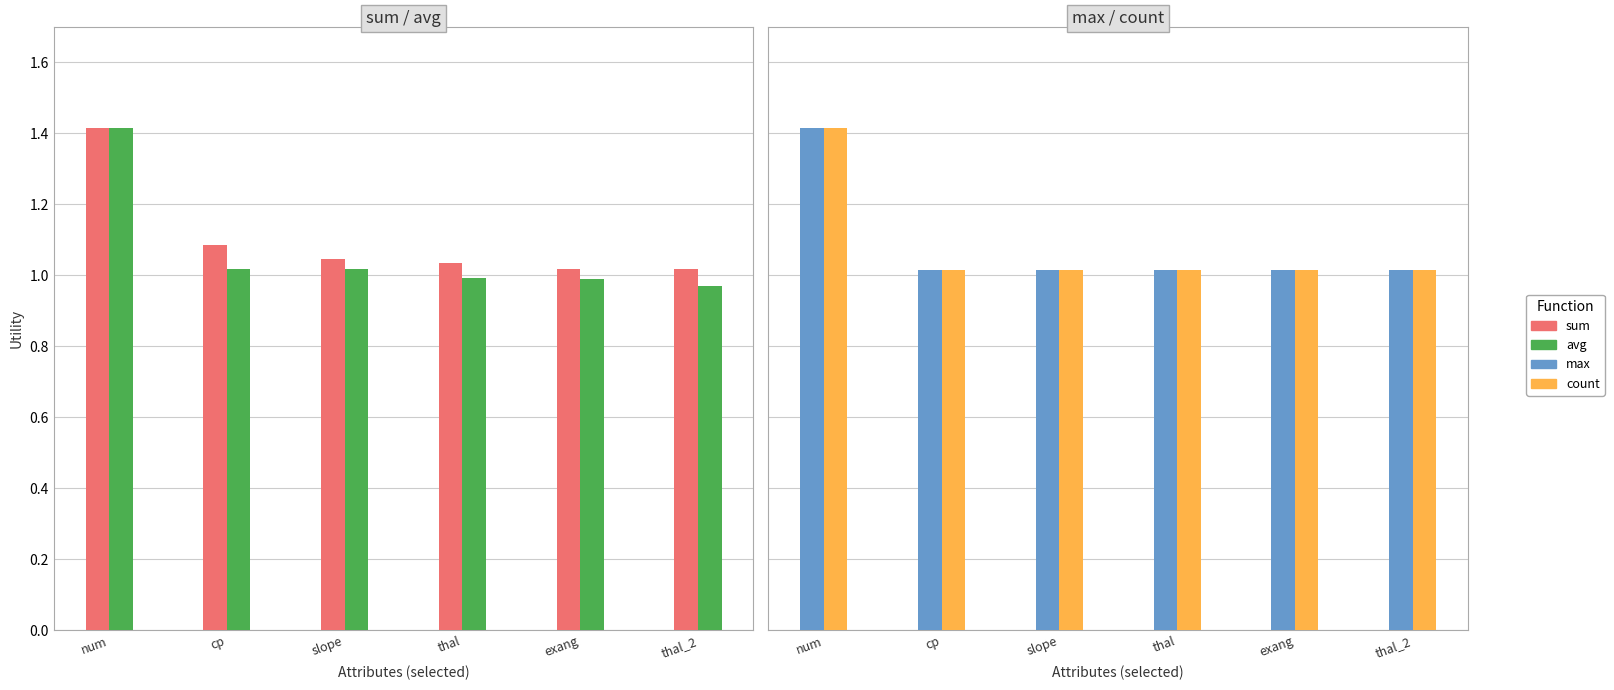

List the labels in order of max value, largest first.

num, cp, slope, thal, exang, thal_2